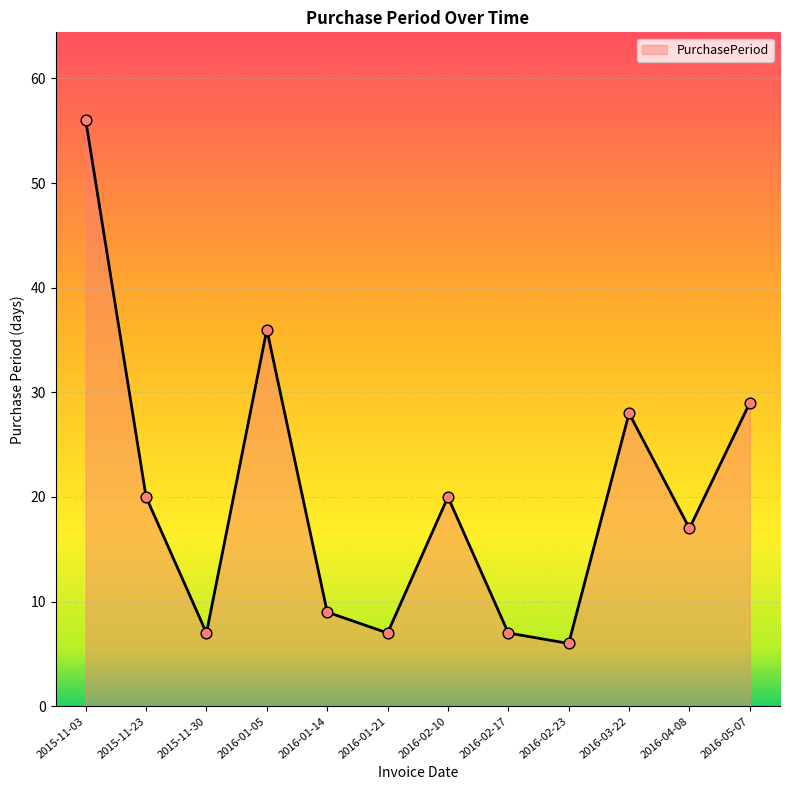

What is the ratio of the value at 2015-11-30 to the value at 2016-04-08?

0.4